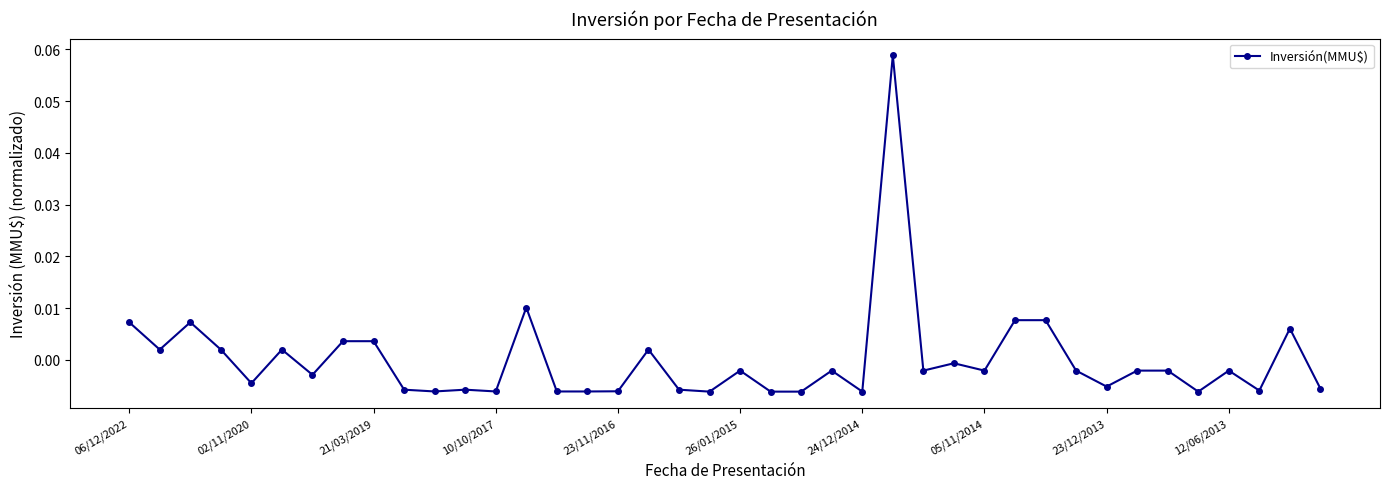

True or false: there are more than 2 points higher than both neighbors.

True